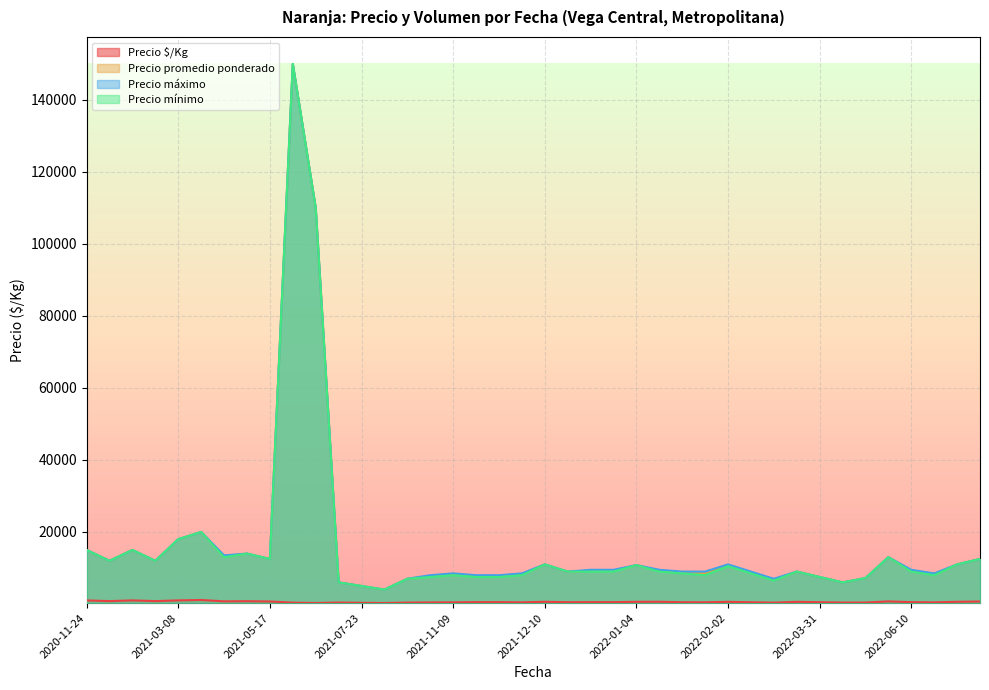

What is the greatest value displayed?

150000